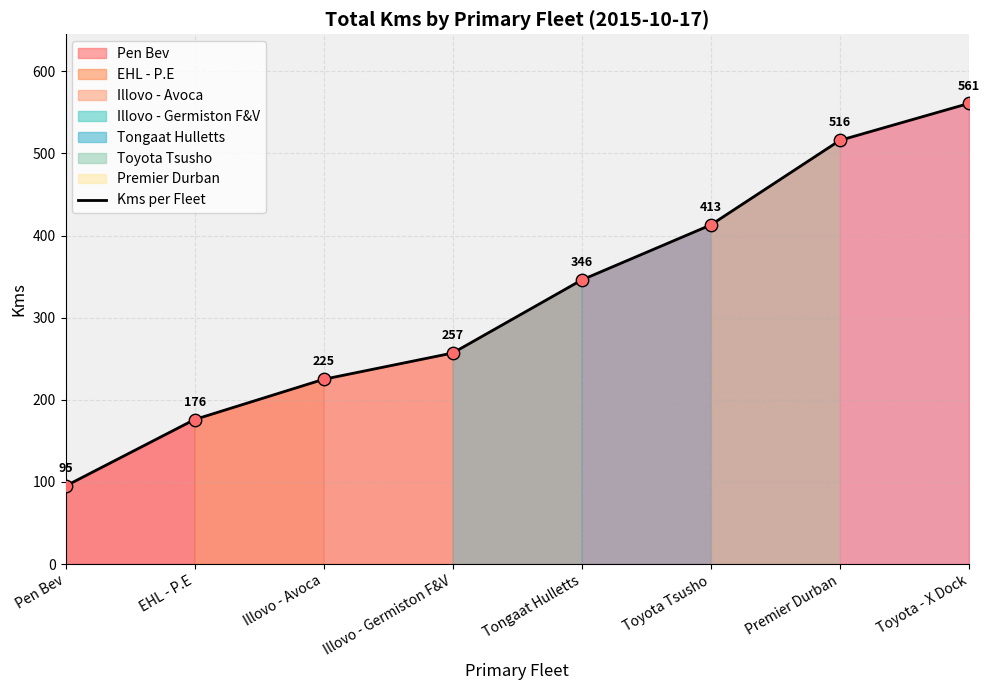

Between EHL - P.E and Illovo - Germiston F&V, which is larger?

Illovo - Germiston F&V